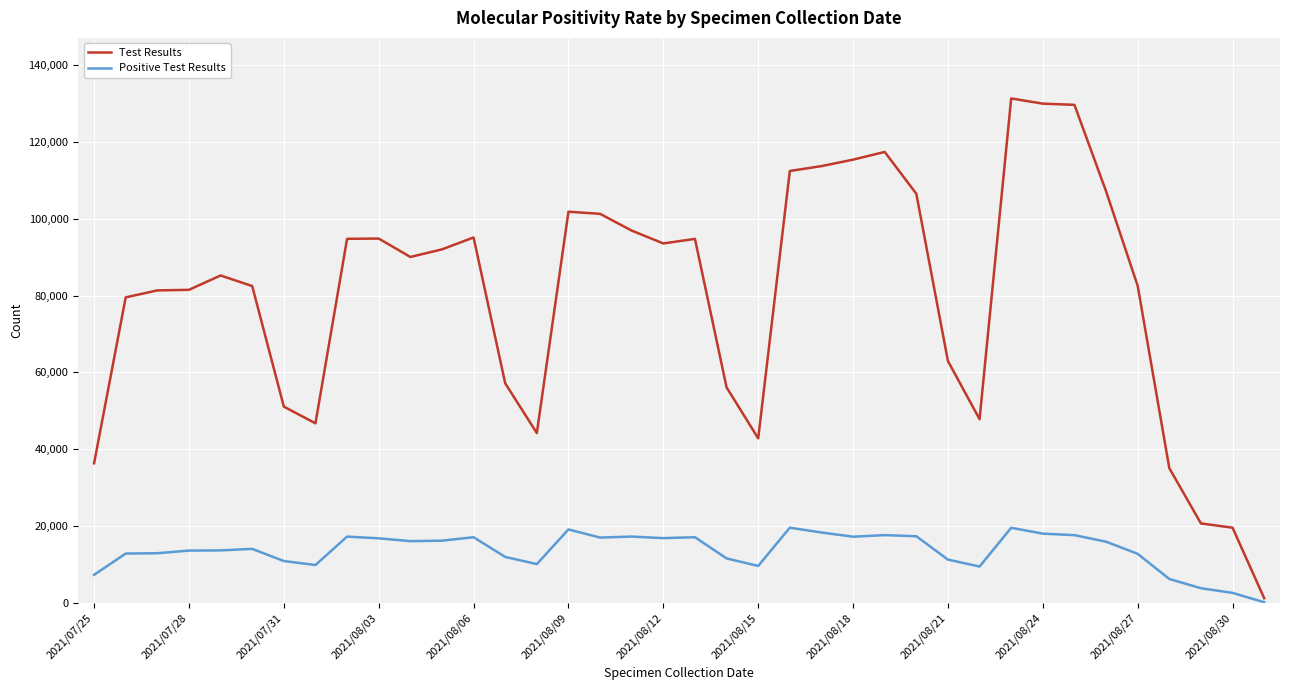

How many categories are shown in the chart?

38